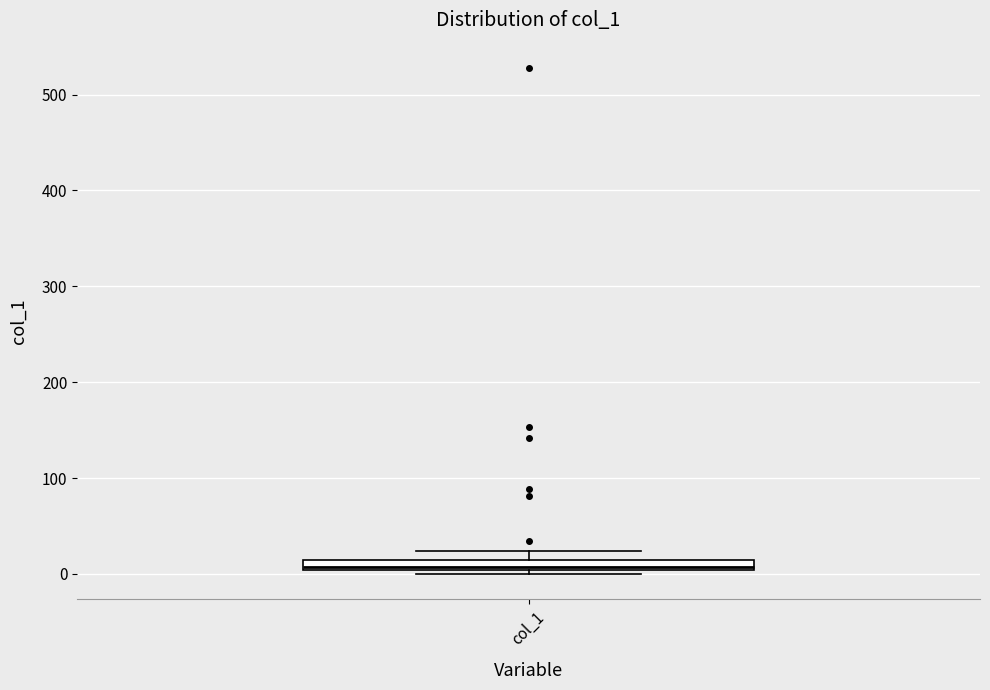

Where is the lower edge of the box for col_1 on the y-axis? The values are not printed on the chart, so give them approximately, as read against the axis.

0